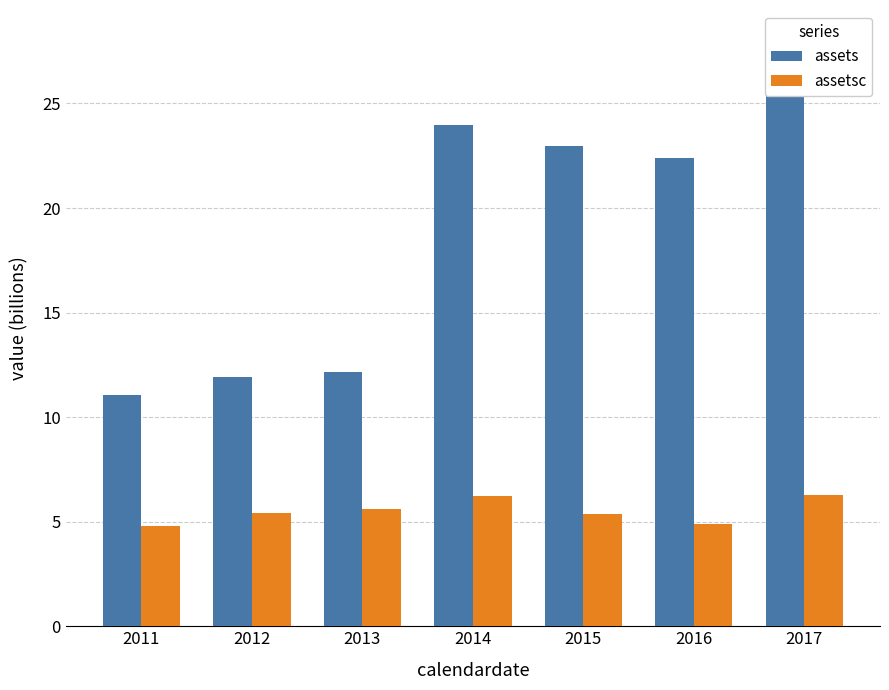

What is the average value of the assetsc series?

5.5